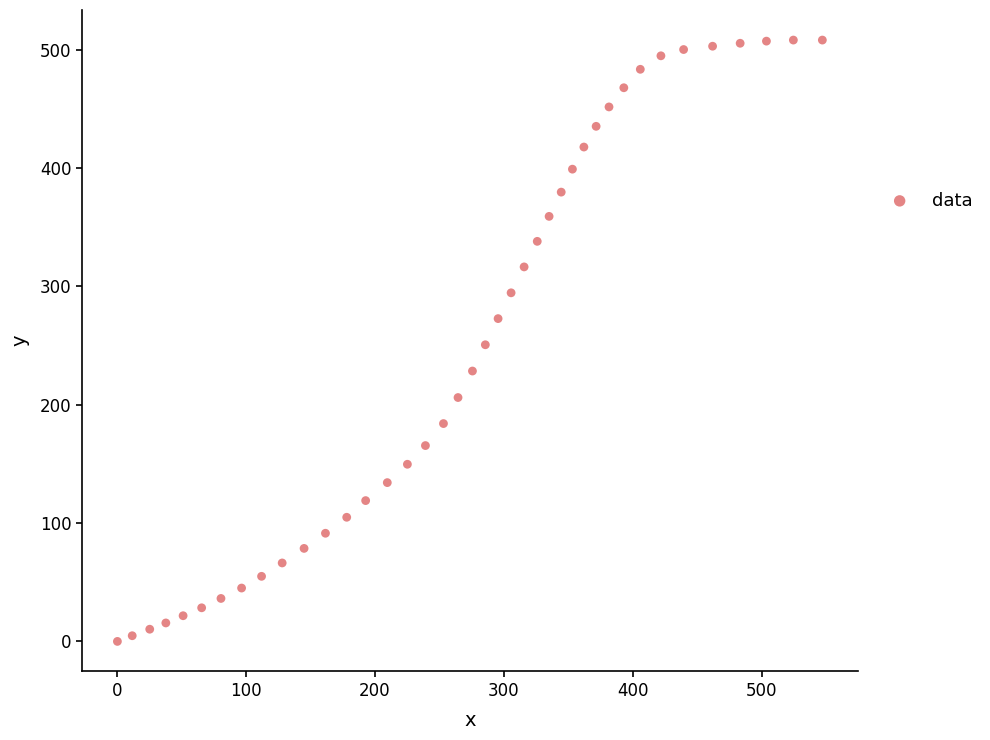

What is the range of X values (max minus min)?

547.2